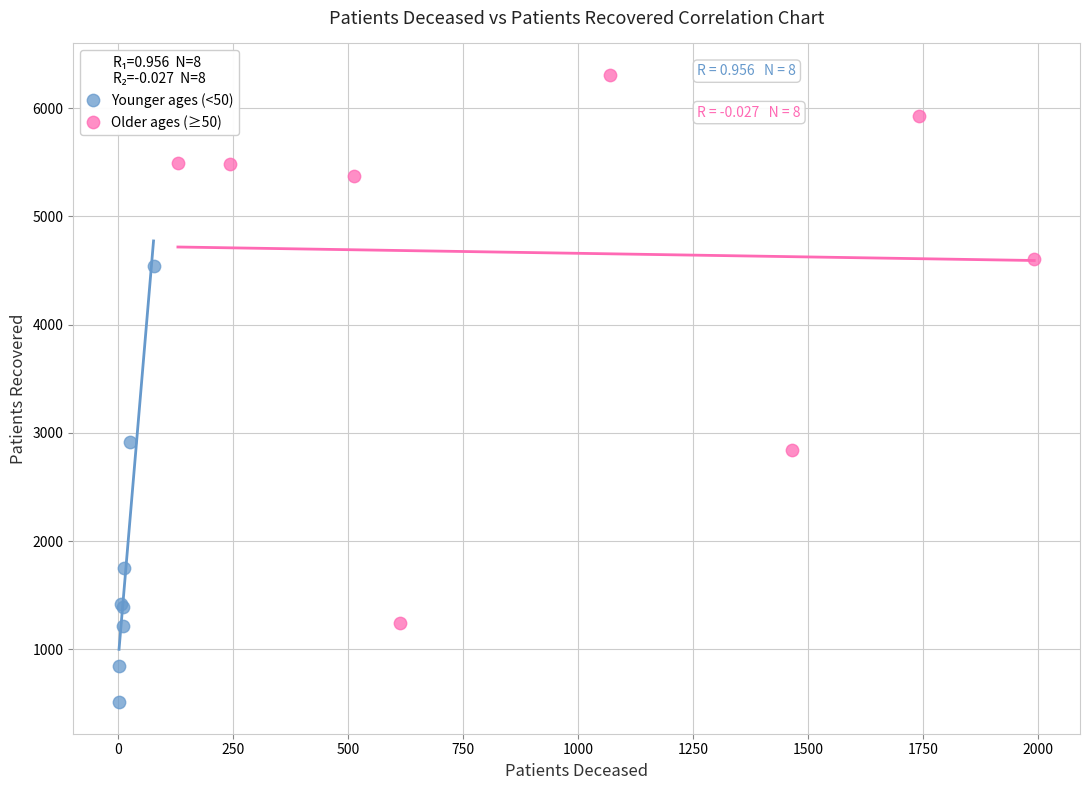

Which series contains the lowest Y value?

Younger ages (<50)